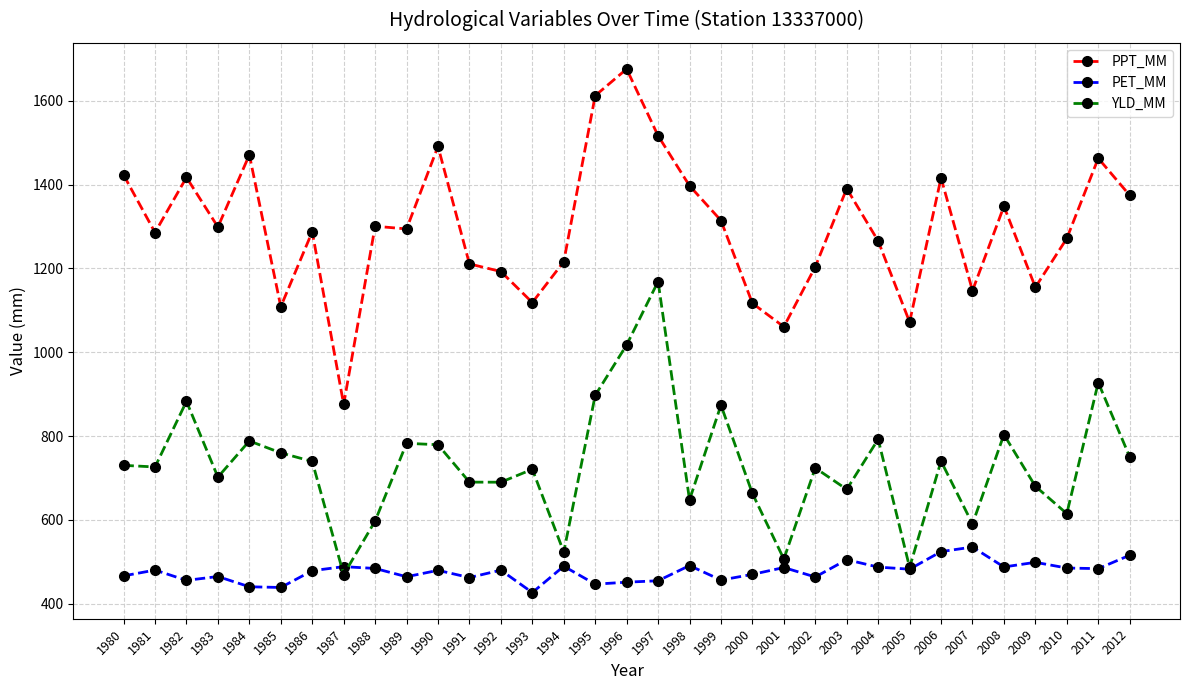

What is the value of the YLD_MM point at the 31st from the left?

614.8